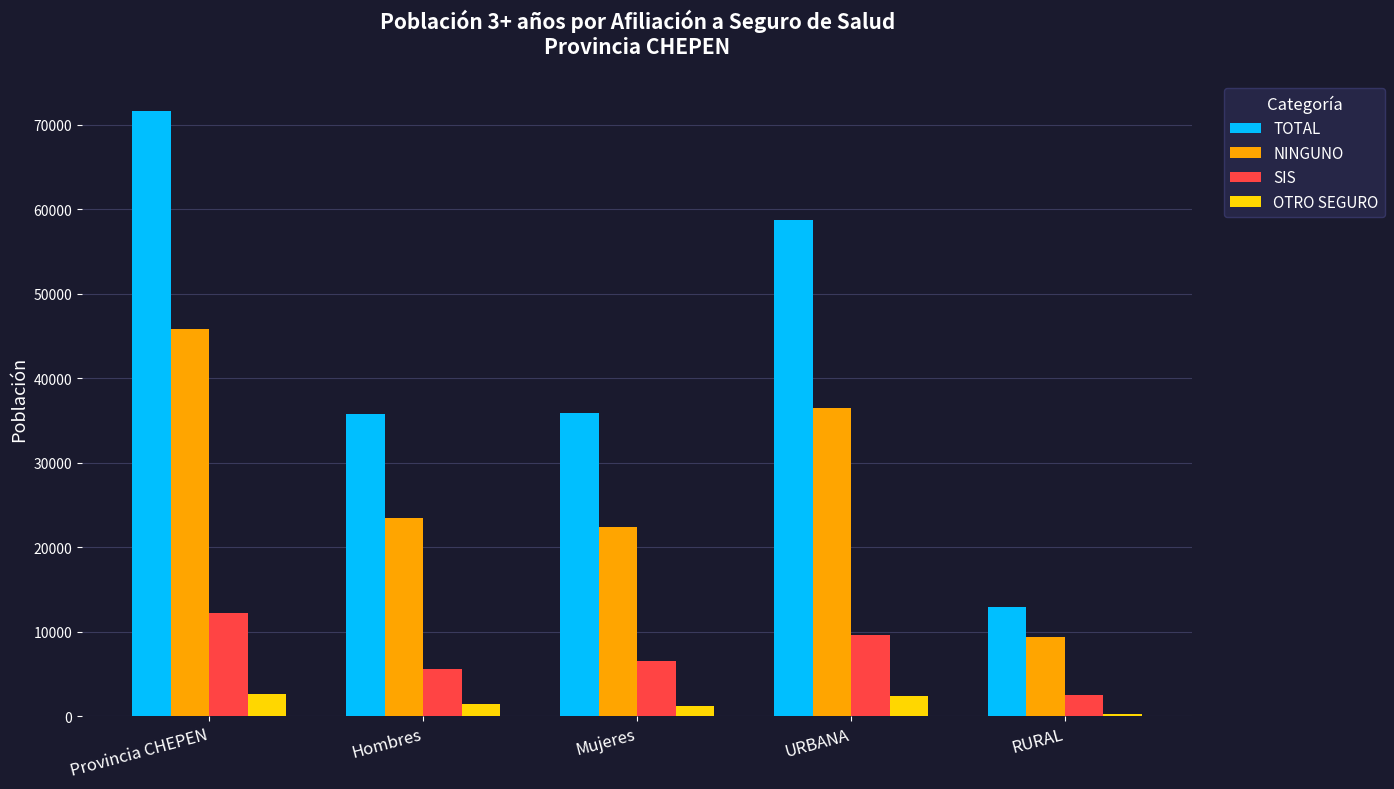

What is the sum of the TOTAL values at URBANA and Hombres?

94496